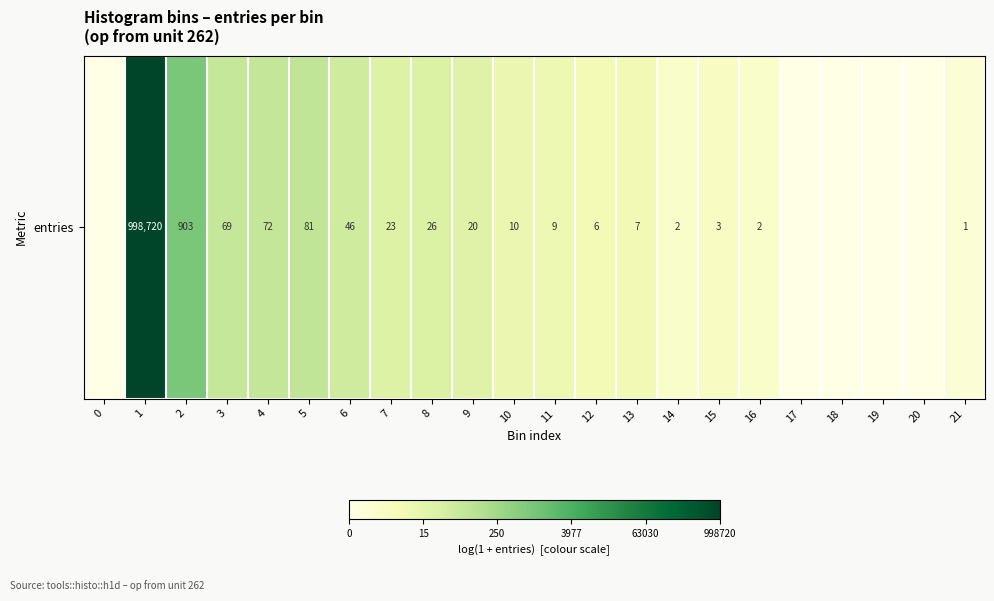

At which label does the data first exceed 2?

1